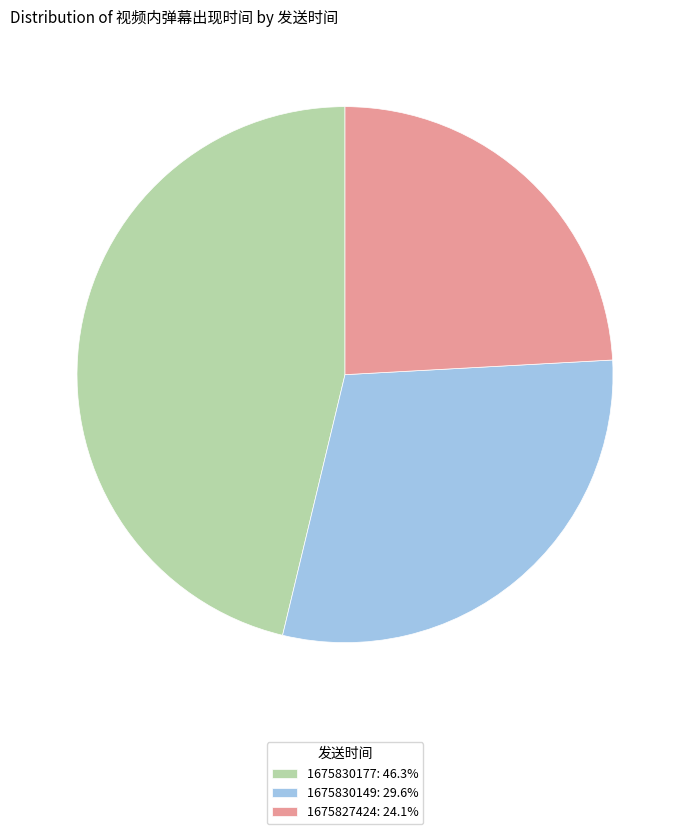

What is the ratio of the value at 1675830149: 29.6% to the value at 1675827424: 24.1%?

1.2